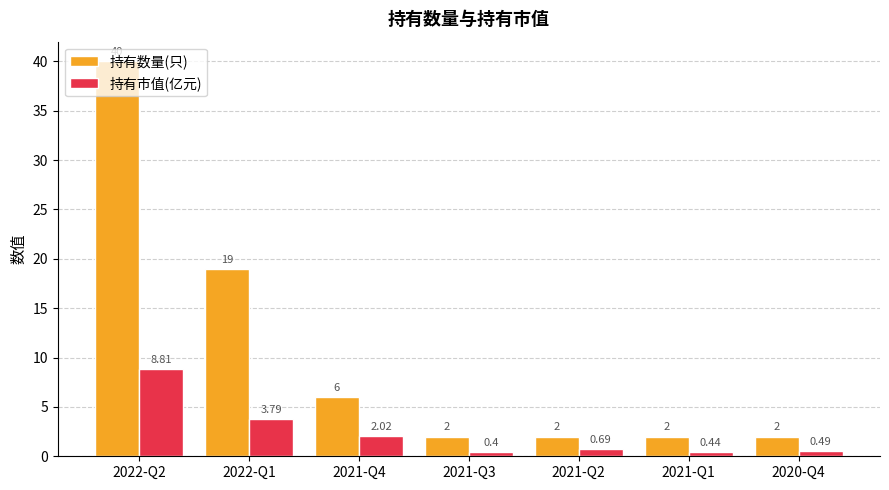

List the series in order of their overall mean, lowest first.

持有市值(亿元), 持有数量(只)